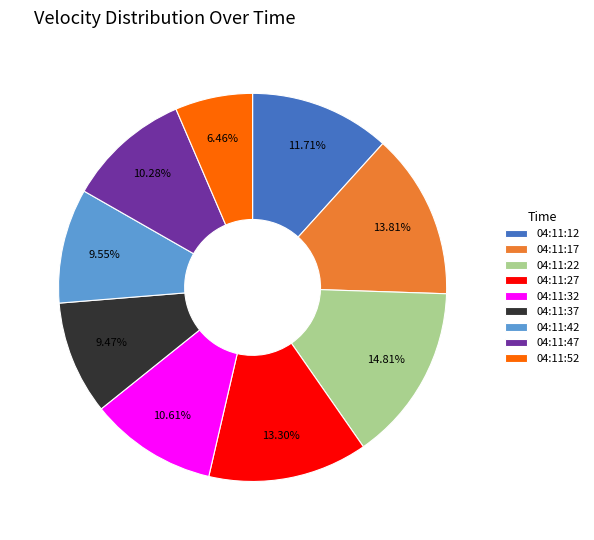

Do 04:11:37 and 04:11:17 together represent more than half of the pie?

No